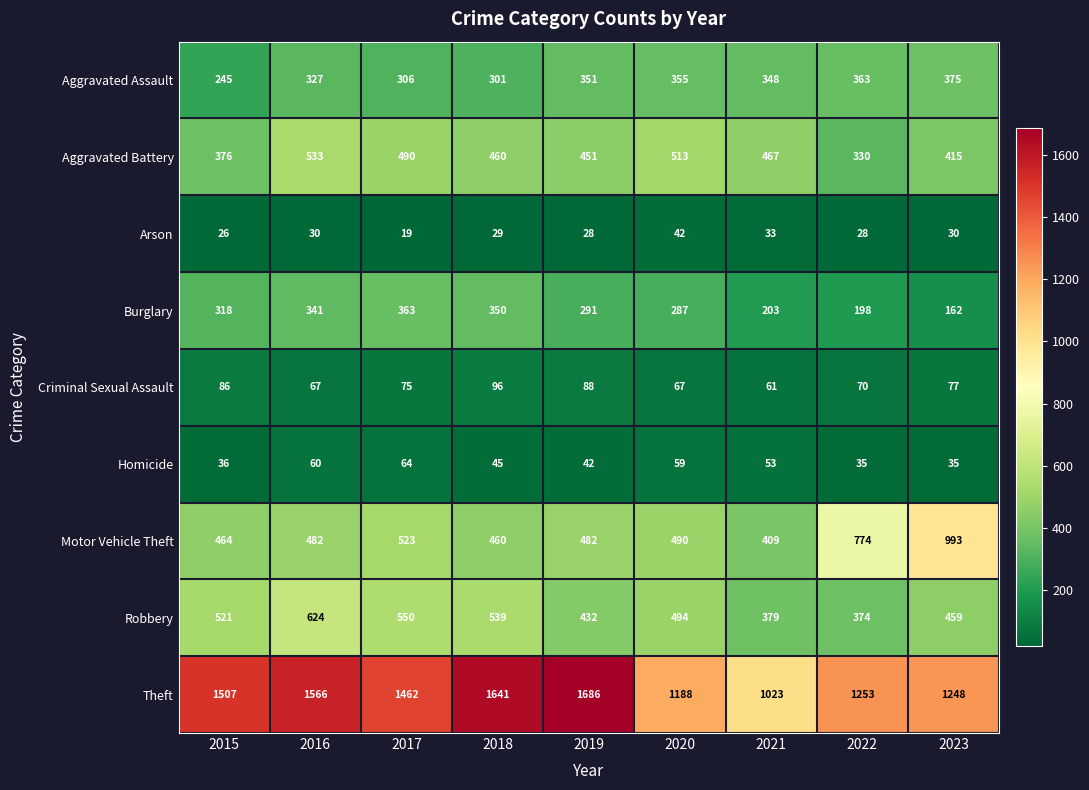

Which category has the highest value in the Arson series?

2020